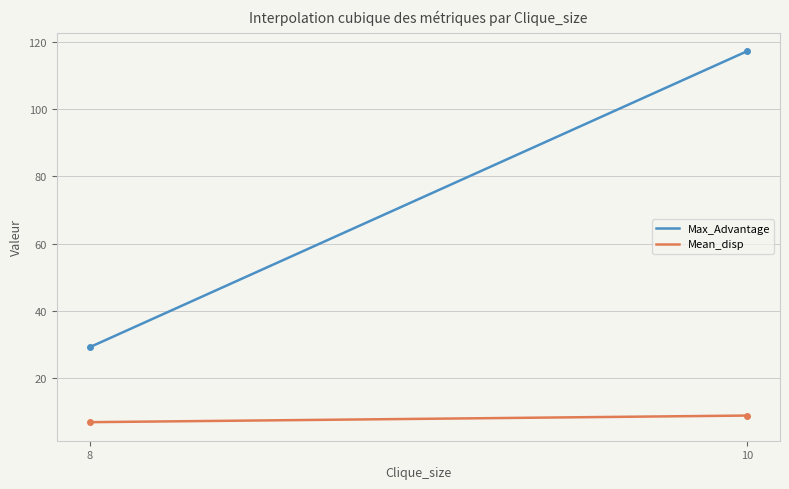

Rank the series by their maximum value, from highest to lowest.

Max_Advantage, Mean_disp